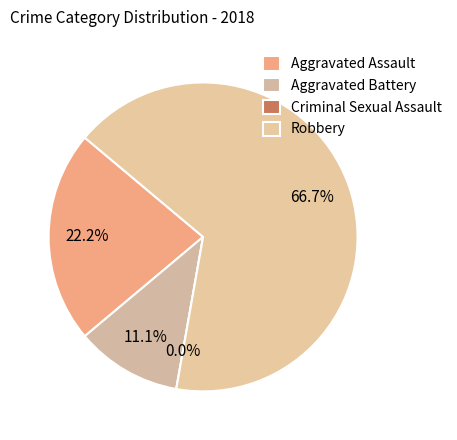

What is the largest slice in the pie chart?

Robbery